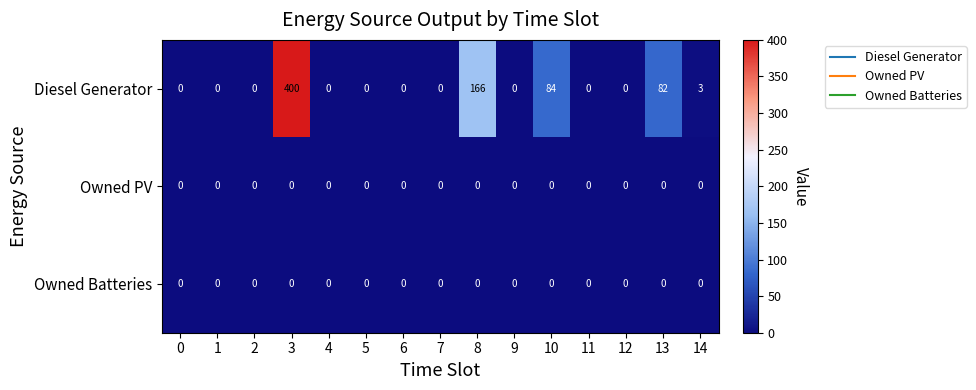

Which series has the largest range (max minus min)?

Diesel Generator